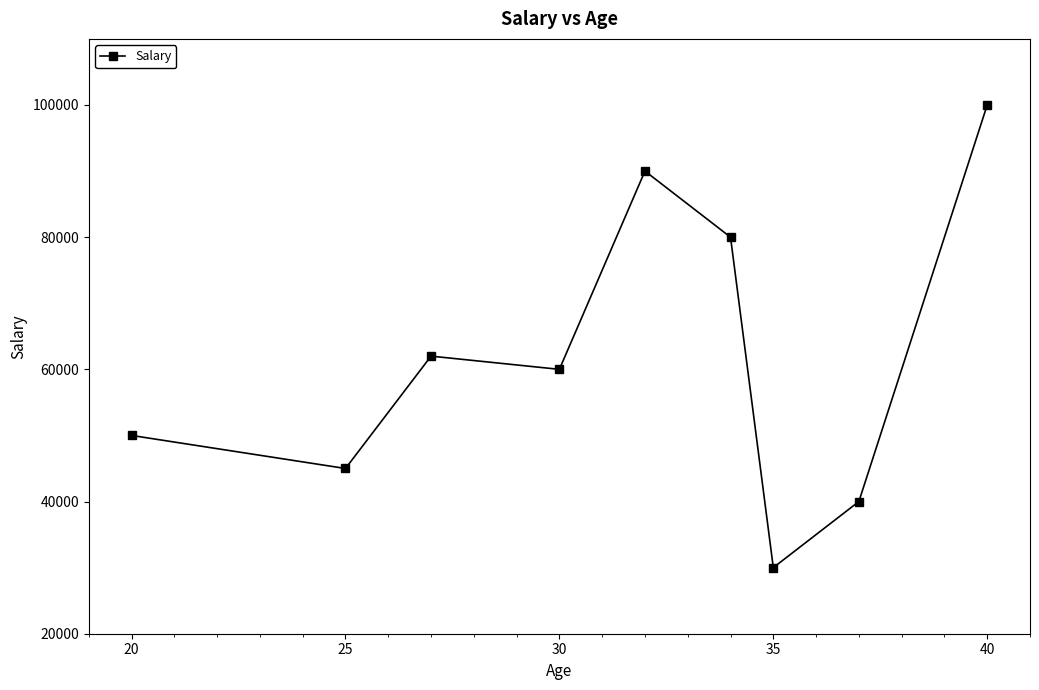

True or false: the data has more than 1 interior local peaks.

True